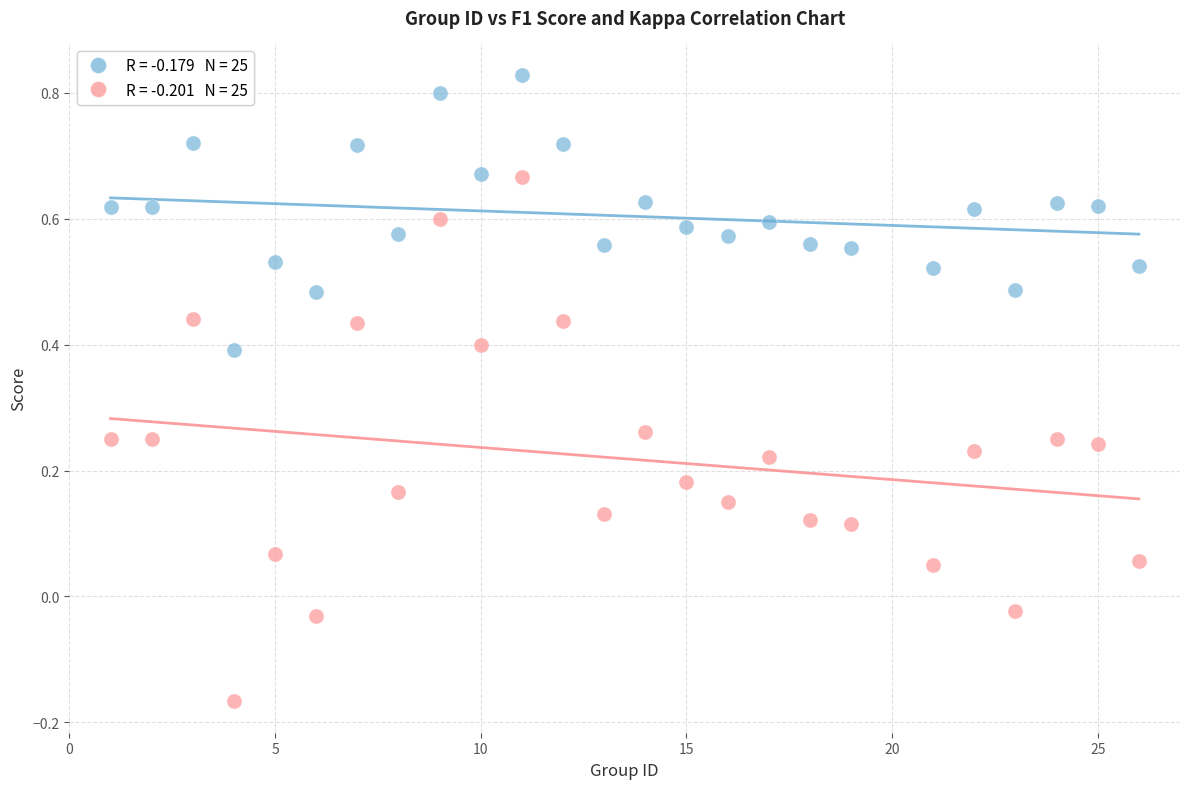

Across all data points, what is the range of Y values (max minus min)?

1.0